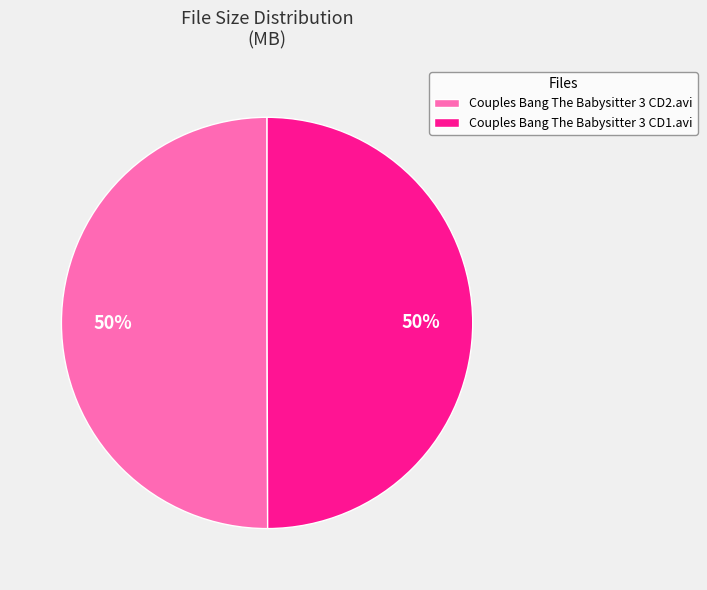

How many slices are in this pie chart?

2